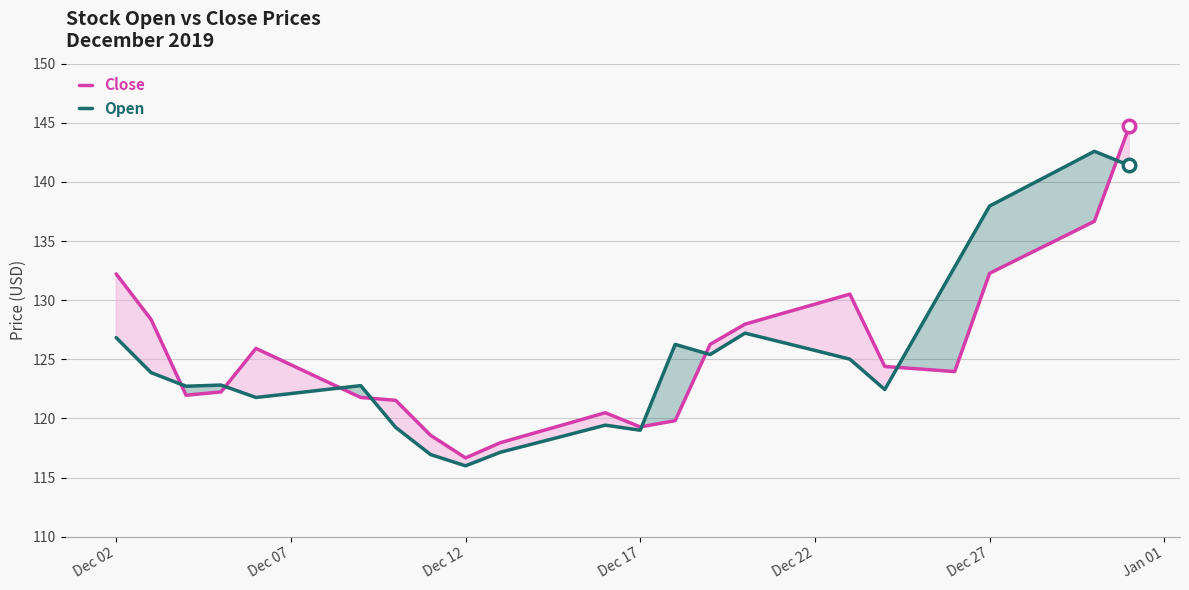

At which category does the chart reach its minimum across all series?

Dec 12